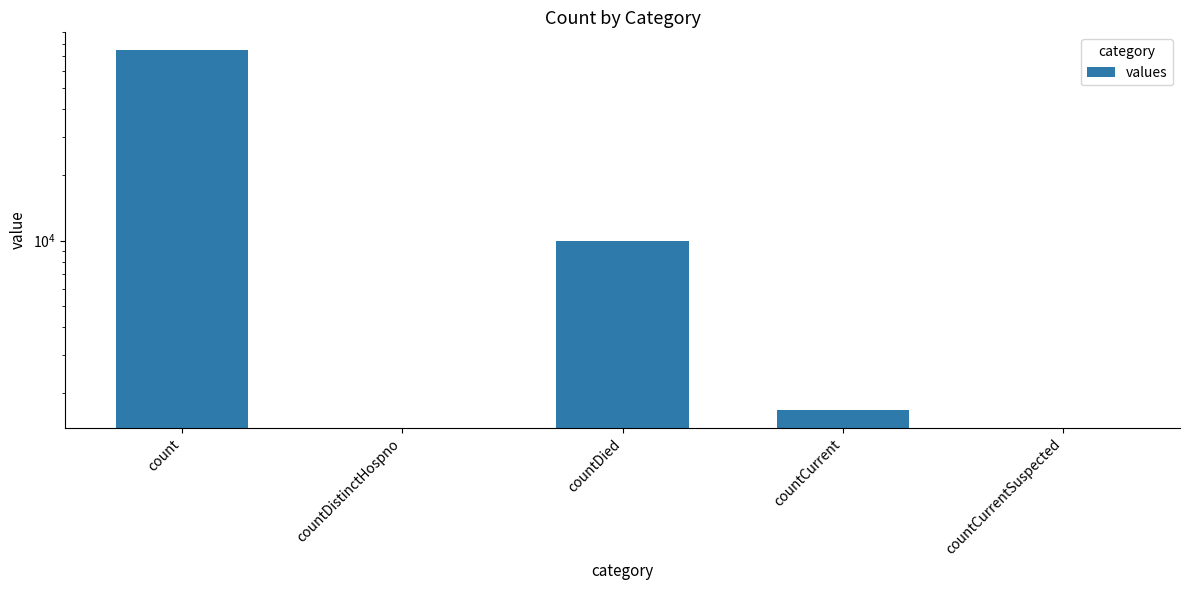

True or false: the data shows -33827 at countCurrentSuspected.

False